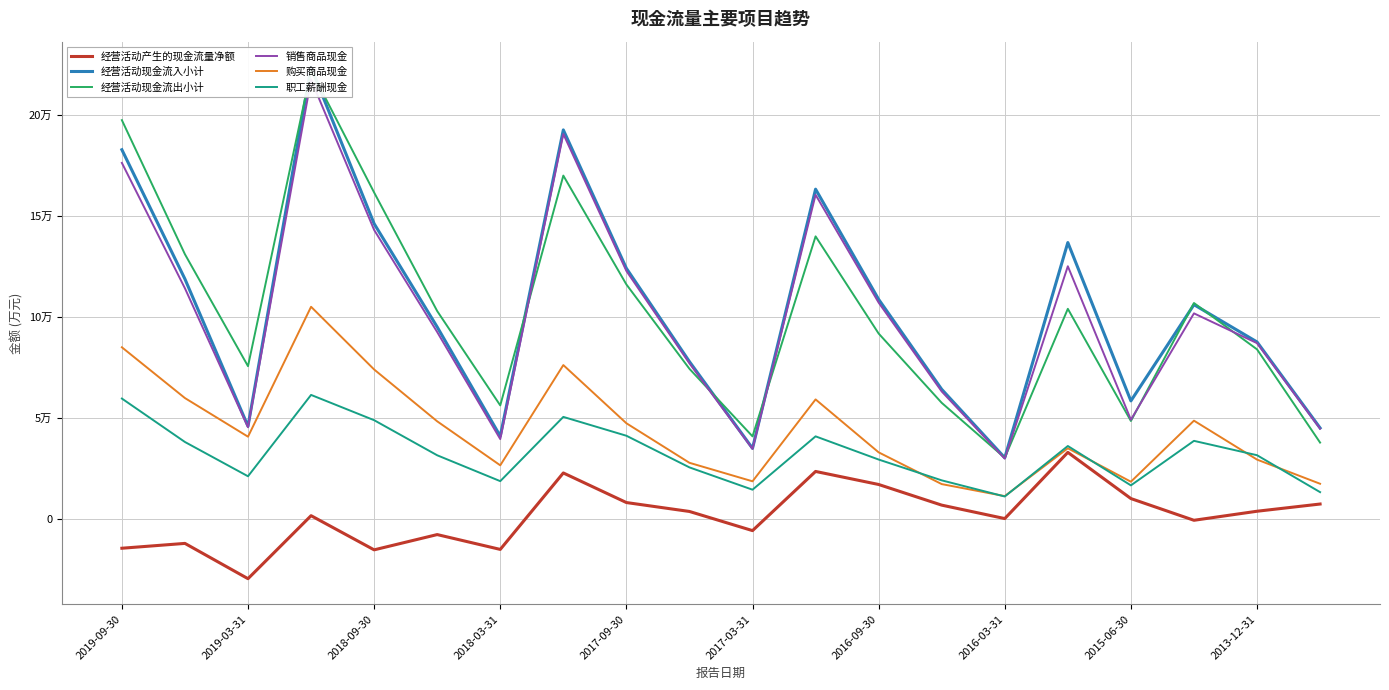

True or false: 经营活动产生的现金流量净额 and 职工薪酬现金 cross at least once.

False